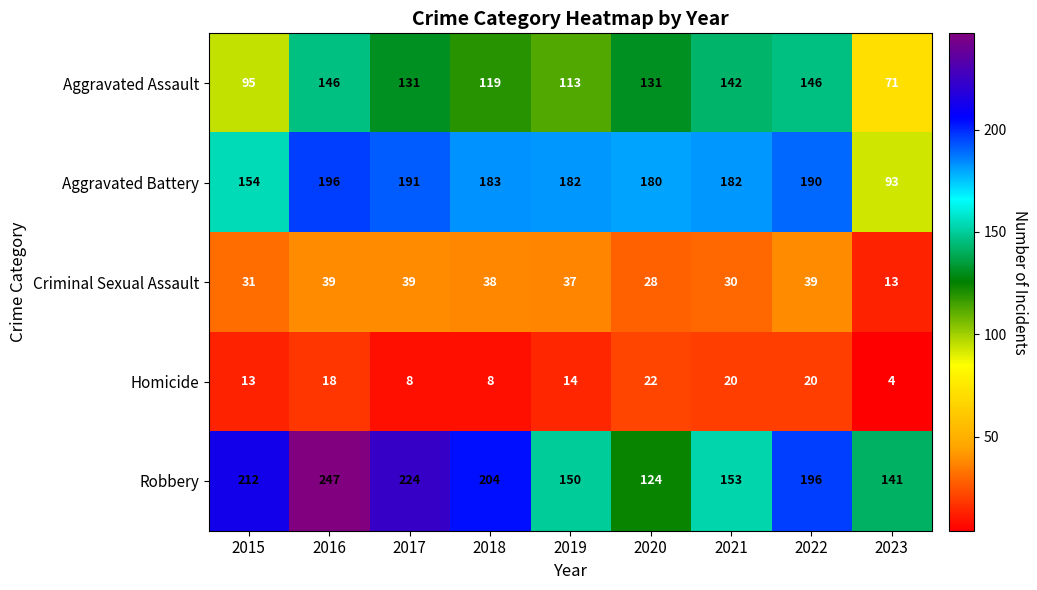

At which category is the sum across all series the highest?

2016